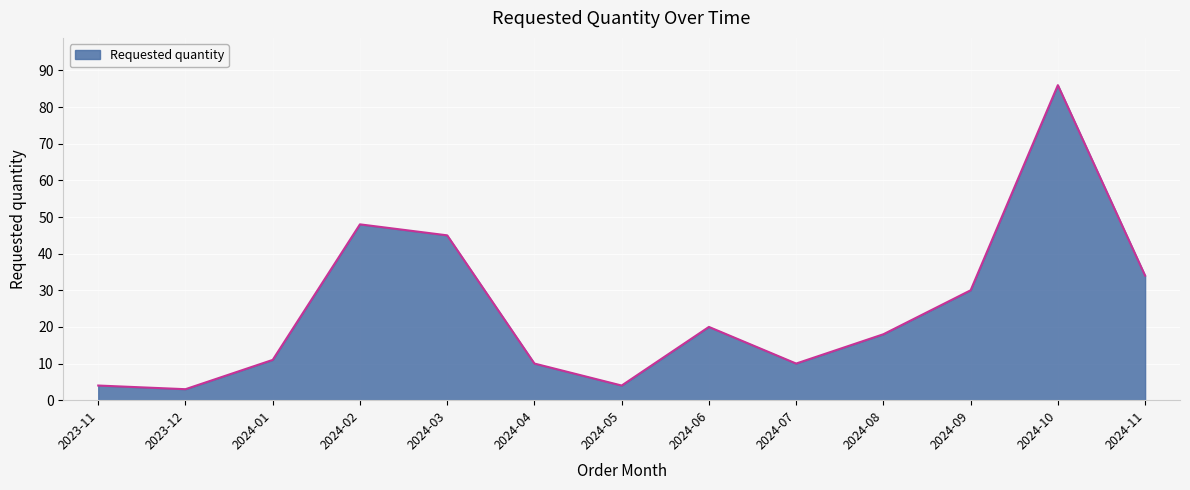

How many lines are shown in the chart?

1